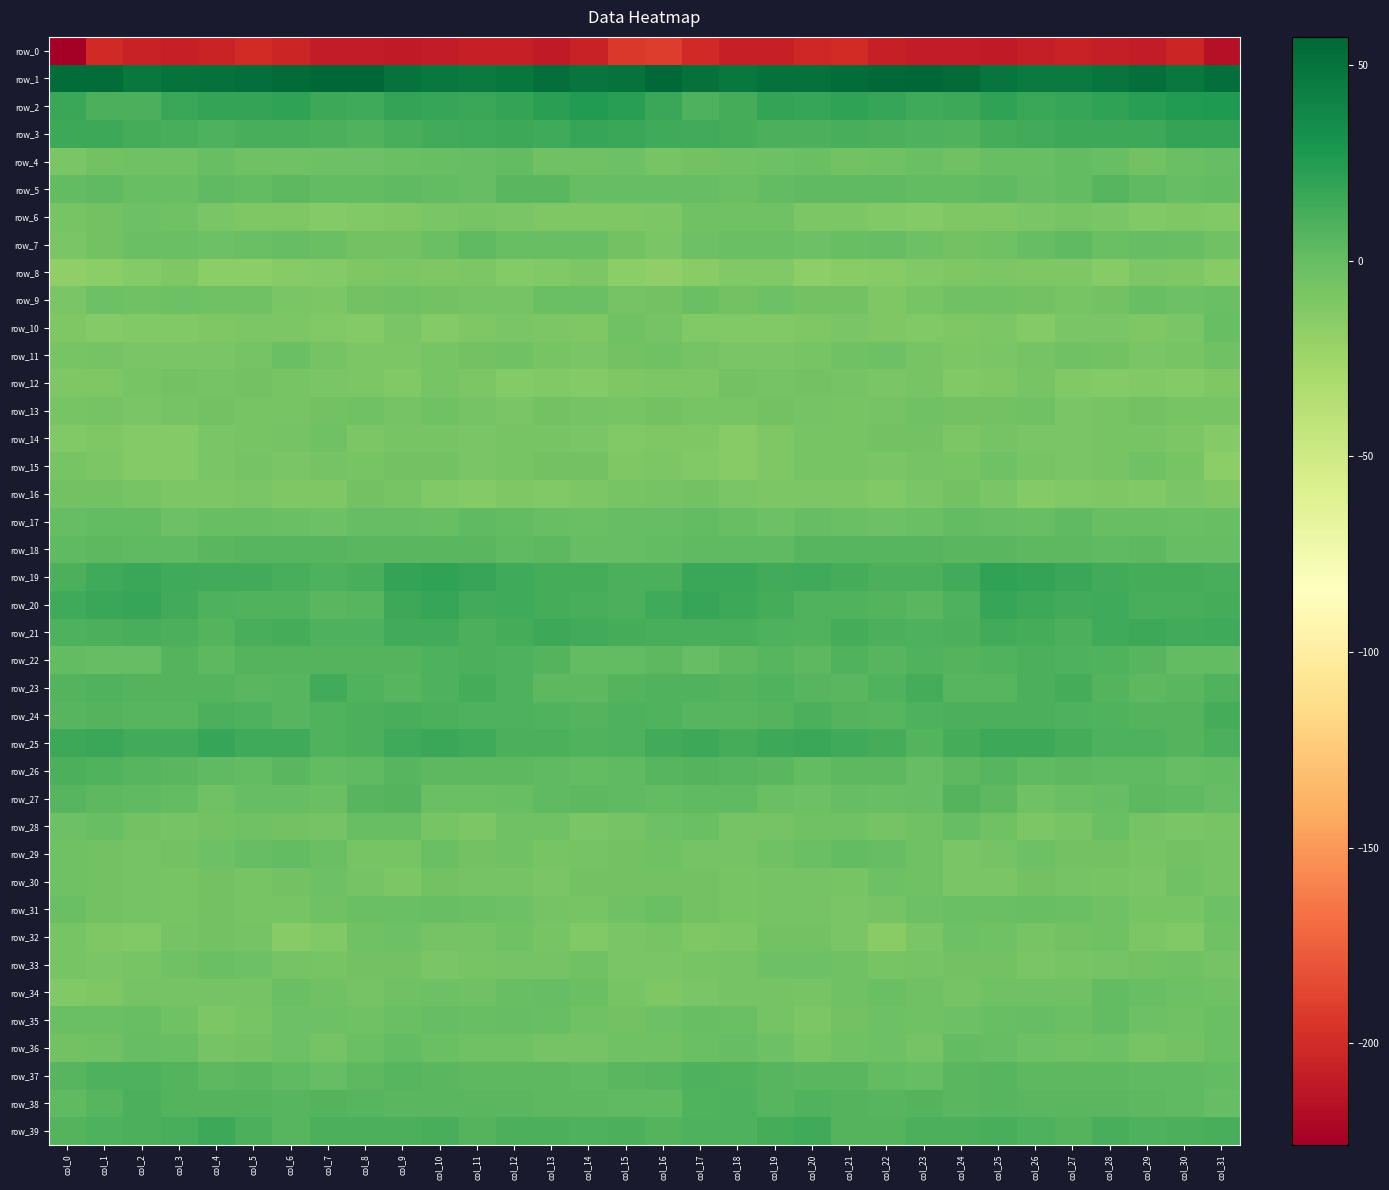

Is the value of row_25 at col_1 greater than the value of row_22 at col_12?

Yes